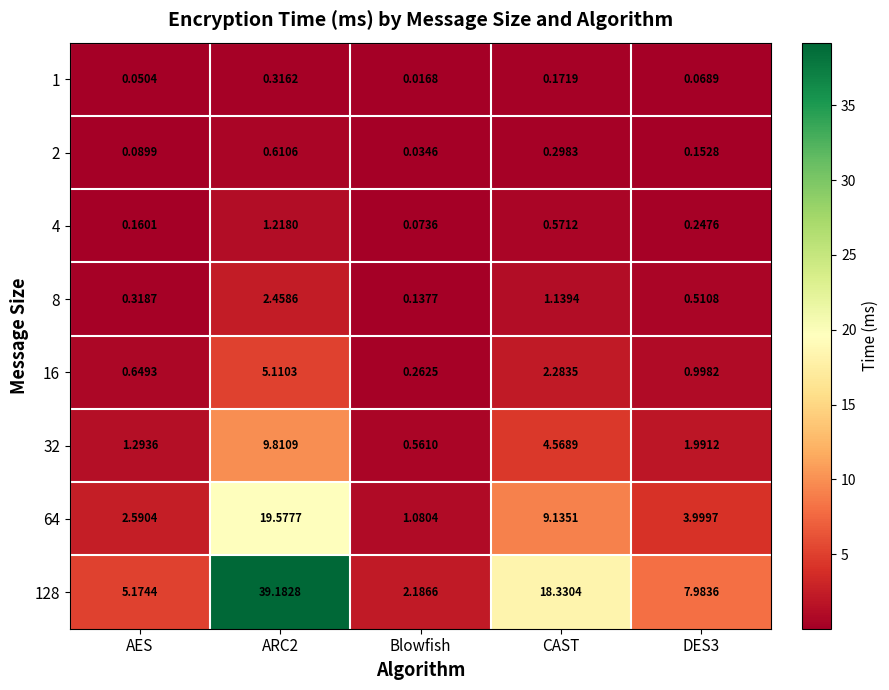

Count the number of data series in this chart.

8